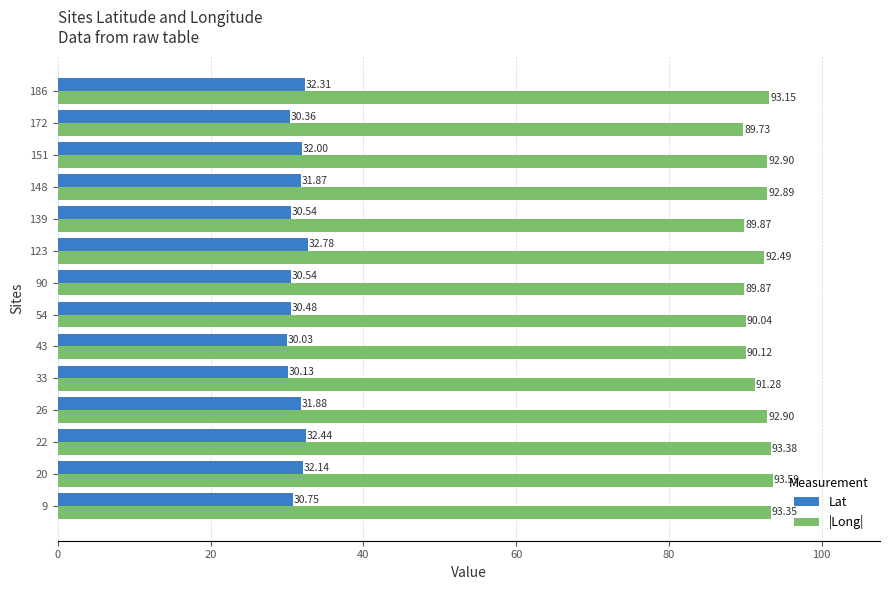

What is the total value across all series at 20?

125.7